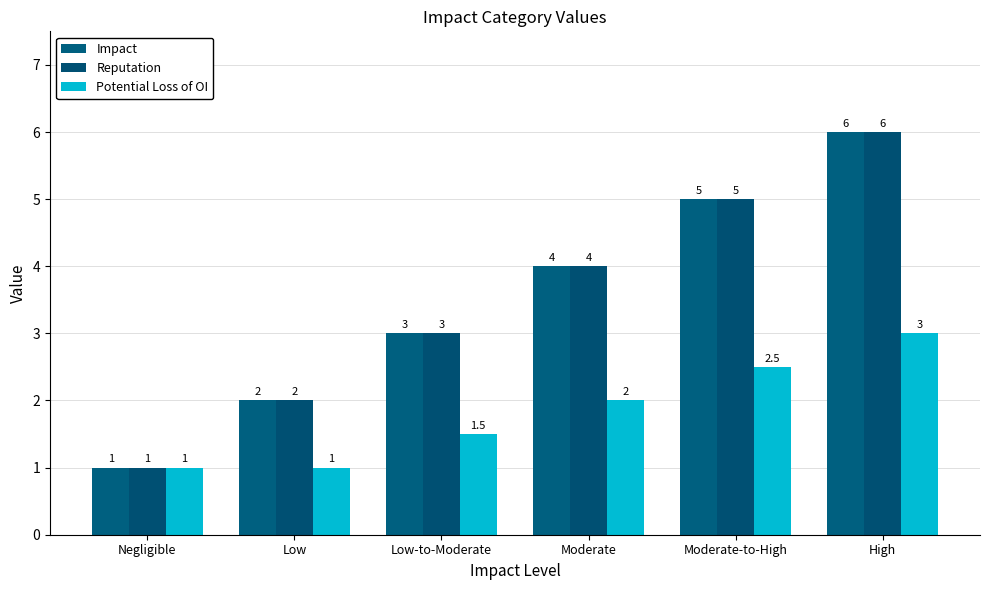

Rank the series by their maximum value, from highest to lowest.

Impact, Reputation, Potential Loss of OI